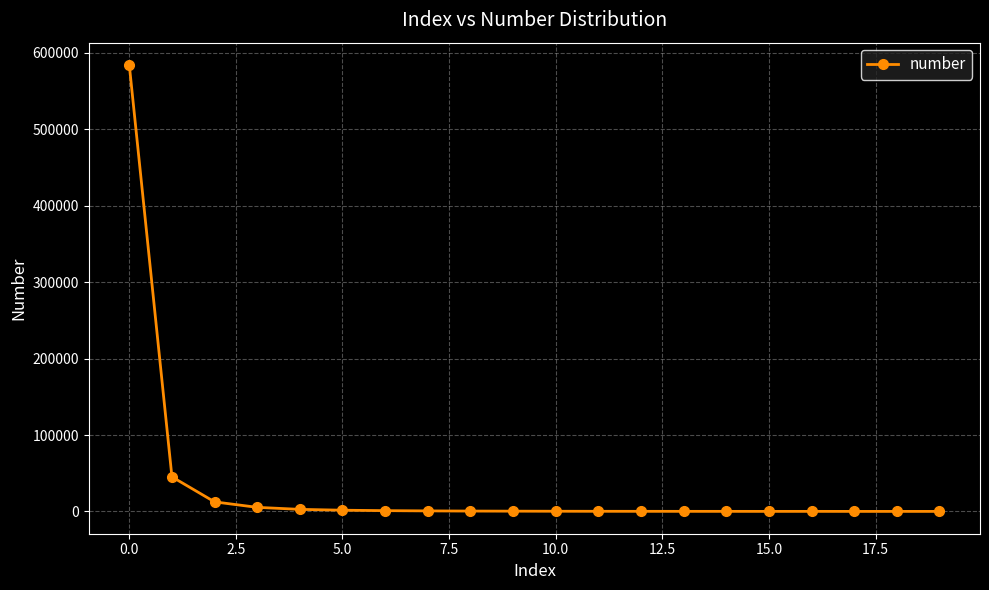

What is the maximum value shown in the chart?

584168